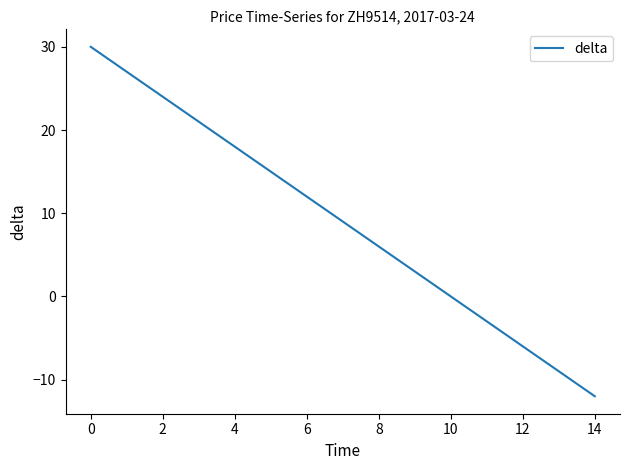

What is the difference between the maximum and minimum values?

42